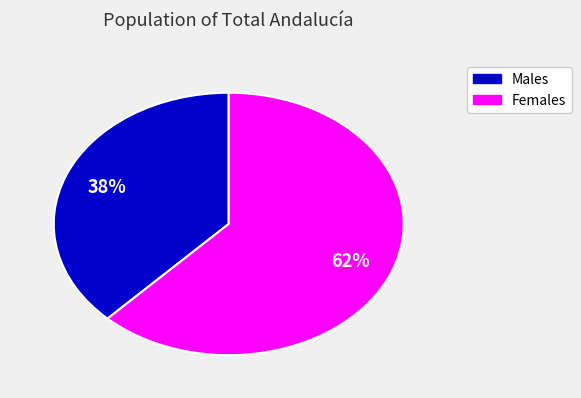

To the nearest percent, what is the difference between the largest and smallest slice percentages?

24%